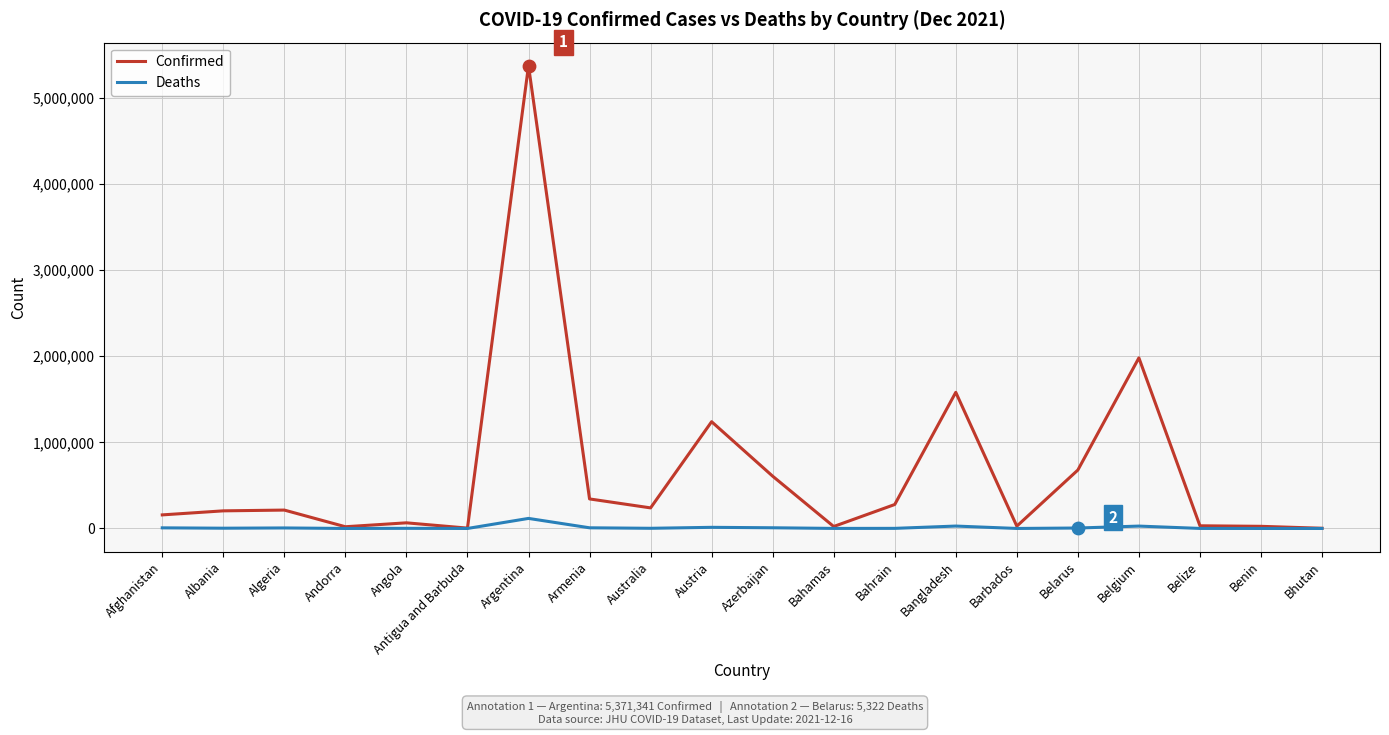

At which category is the sum across all series the highest?

Argentina